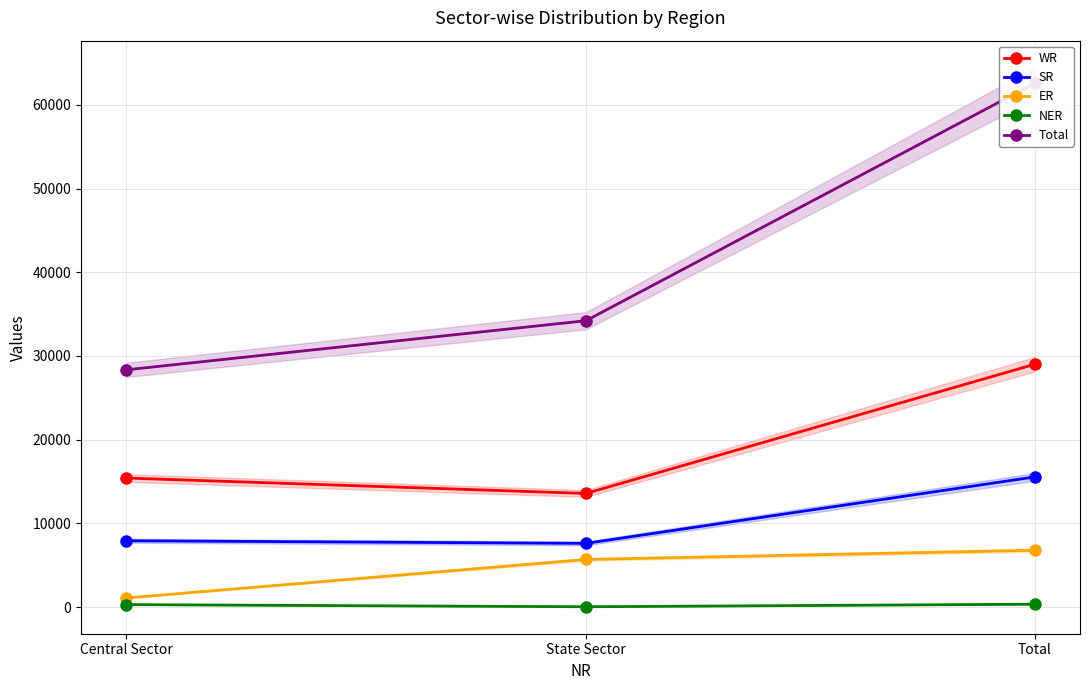

What is the label of the 2nd point from the left?

State Sector